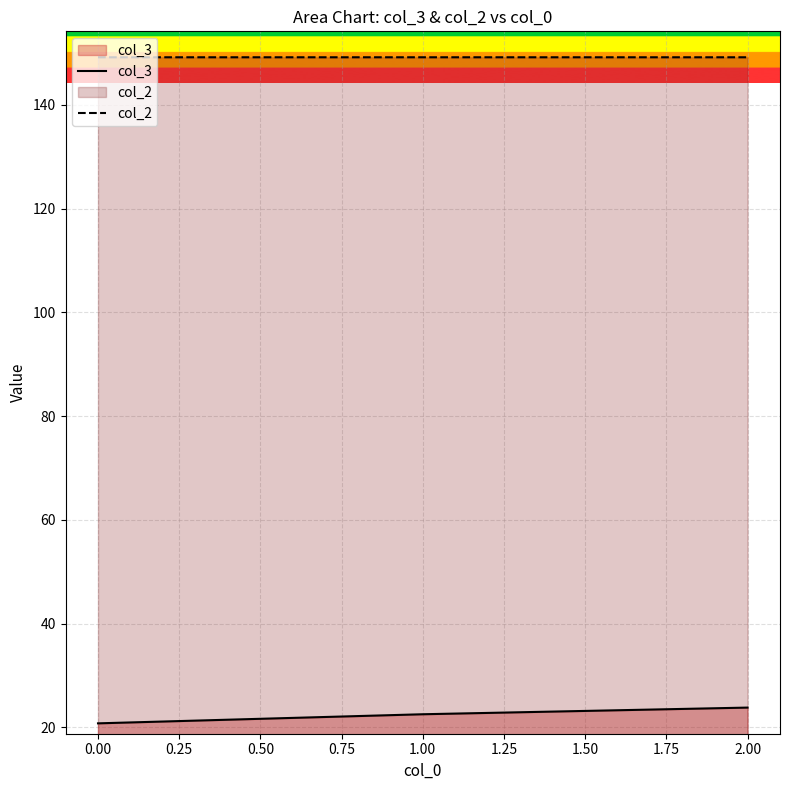

Reading left to right, transcribe all the data shown in this chart.

col_3: 20.8	22.5	23.8
col_2: 149.2	149.2	149.2